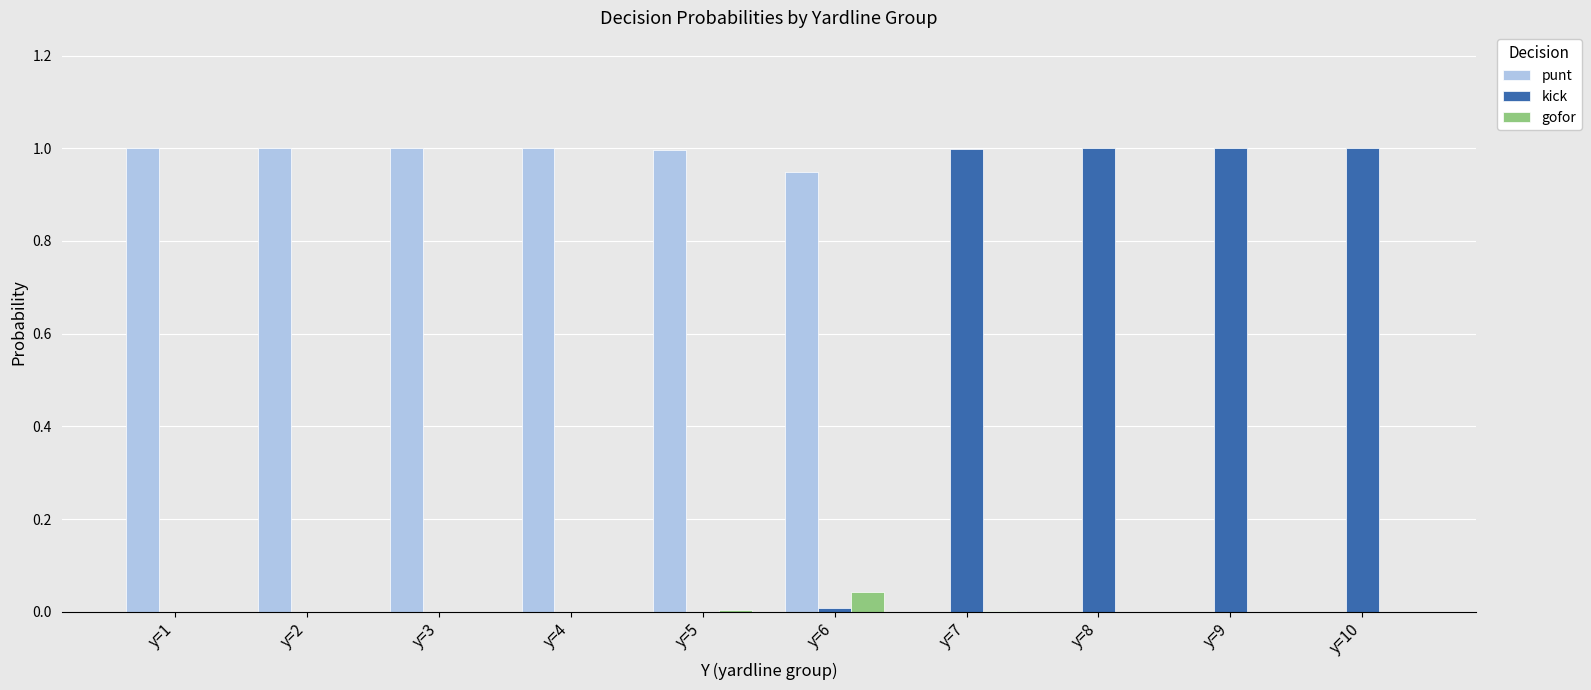

What is the highest value of the kick series?

1.0